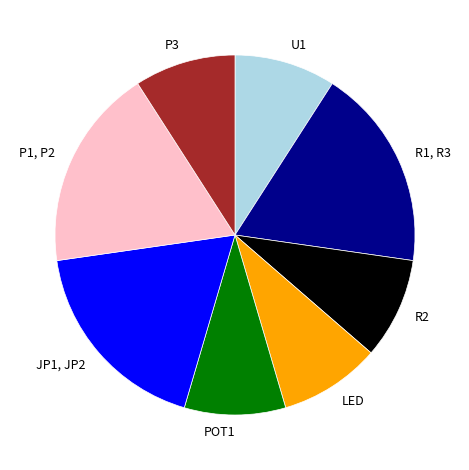

Does LED account for over 50% of the chart?

No